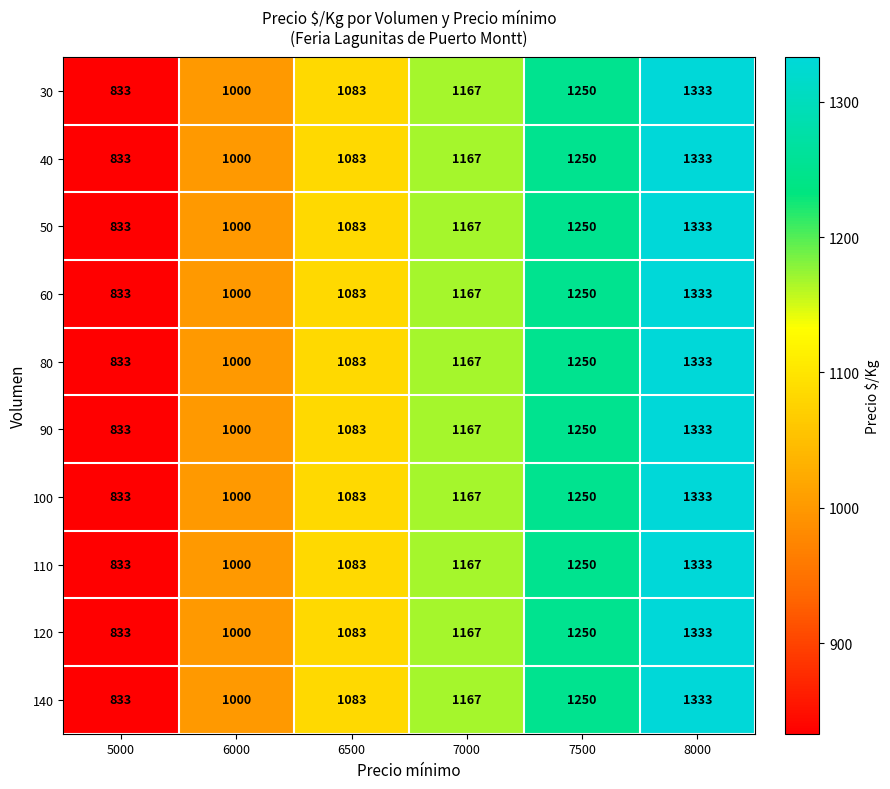

True or false: 90 has a value of 1575 at 7000.

False